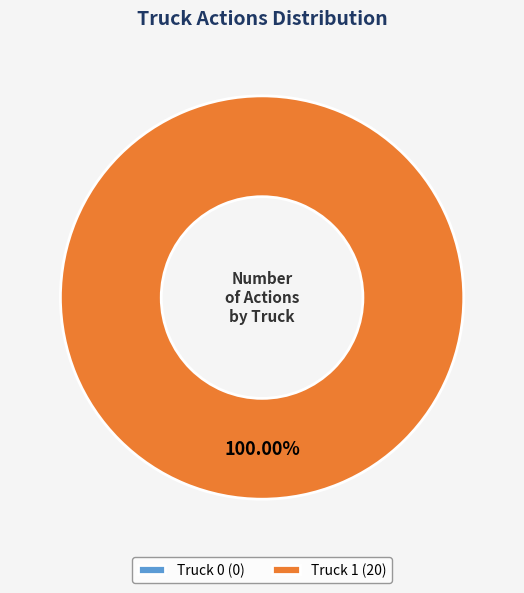

To the nearest percent, what is the average slice percentage?

50%